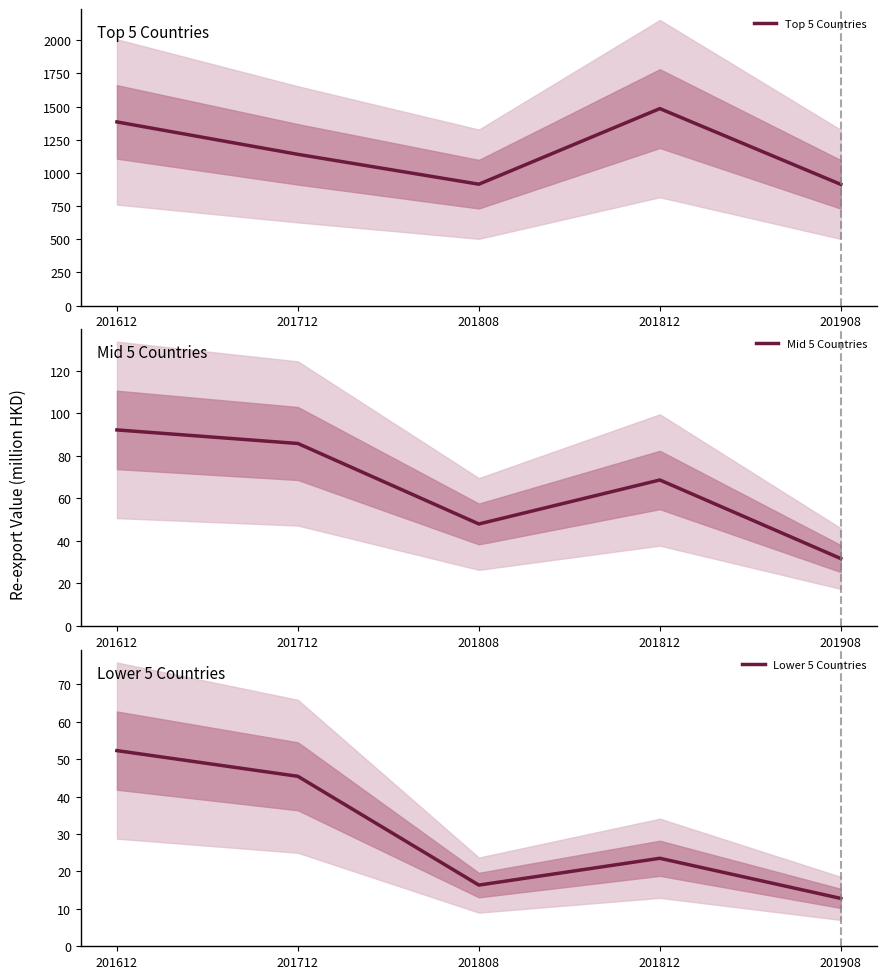

Which series has the widest spread of values?

Top 5 Countries